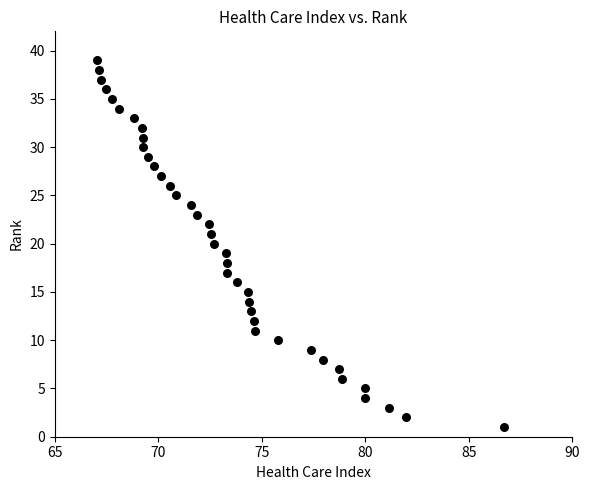

What is the range of Y values (max minus min)?

38